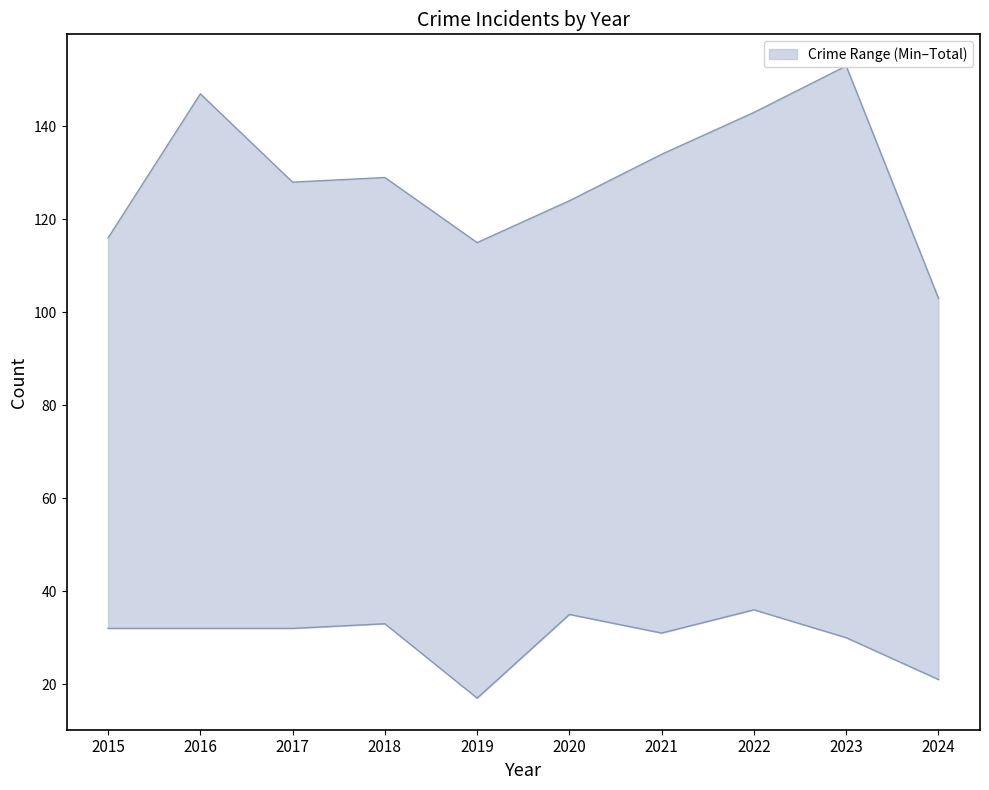

Reading left to right, extract all data points from this chart.

upper: 116	147	128	129	115	124	134	143	153	103
lower: 32	32	32	33	17	35	31	36	30	21